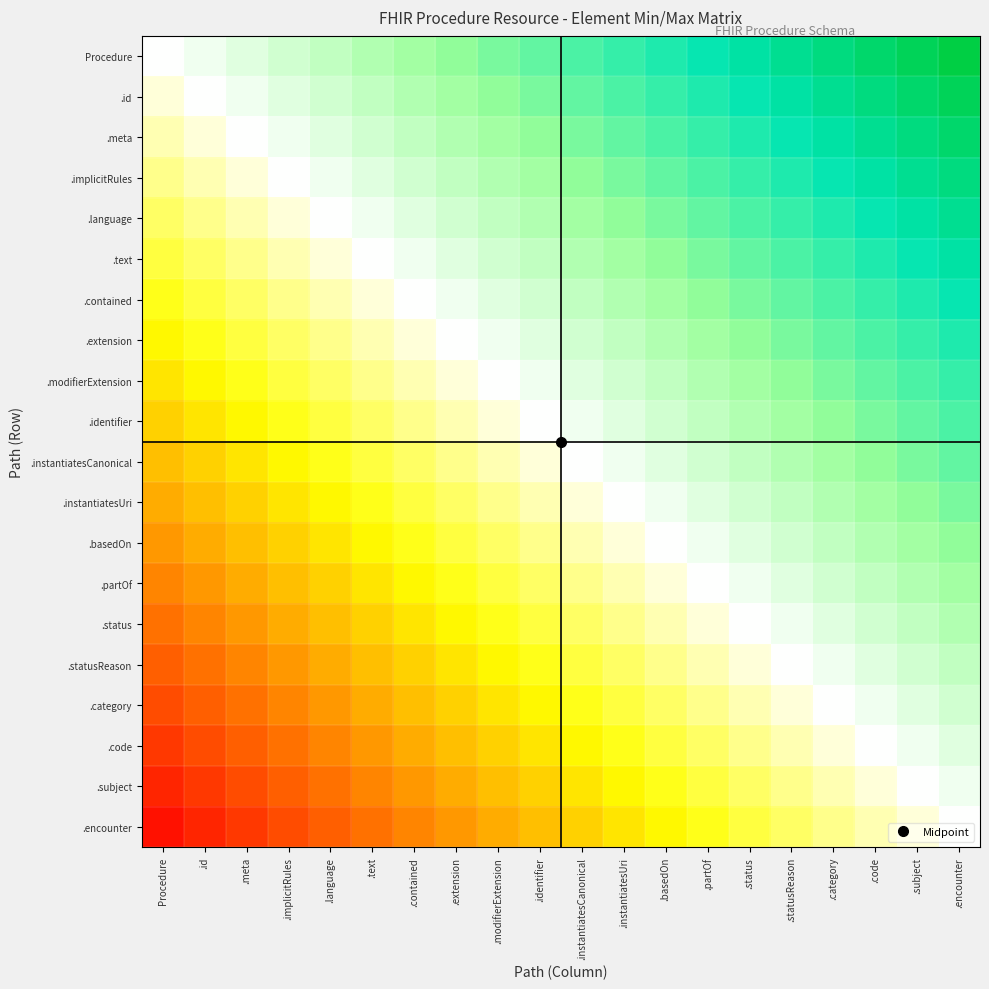

Reading left to right, list all the values displayed in this chart.

Procedure: Procedure=0.0	.id=0.1	.meta=0.1	.implicitRules=0.2	.language=0.2	.text=0.2	.contained=0.3	.extension=0.4	.modifierExtension=0.4	.identifier=0.5	.instantiatesCanonical=0.5	.instantiatesUri=0.5	.basedOn=0.6	.partOf=0.6	.status=0.7	.statusReason=0.8	.category=0.8	.code=0.8	.subject=0.9	.encounter=0.9
.id: Procedure=-0.1	.id=0.0	.meta=0.0	.implicitRules=0.1	.language=0.1	.text=0.2	.contained=0.2	.extension=0.3	.modifierExtension=0.3	.identifier=0.4	.instantiatesCanonical=0.5	.instantiatesUri=0.5	.basedOn=0.6	.partOf=0.6	.status=0.7	.statusReason=0.7	.category=0.8	.code=0.8	.subject=0.8	.encounter=0.9
.meta: Procedure=-0.1	.id=-0.0	.meta=0.0	.implicitRules=0.1	.language=0.1	.text=0.1	.contained=0.2	.extension=0.2	.modifierExtension=0.3	.identifier=0.3	.instantiatesCanonical=0.4	.instantiatesUri=0.4	.basedOn=0.5	.partOf=0.5	.status=0.6	.statusReason=0.7	.category=0.7	.code=0.8	.subject=0.8	.encounter=0.8
.implicitRules: Procedure=-0.2	.id=-0.1	.meta=-0.1	.implicitRules=0.0	.language=0.0	.text=0.1	.contained=0.1	.extension=0.2	.modifierExtension=0.2	.identifier=0.3	.instantiatesCanonical=0.4	.instantiatesUri=0.4	.basedOn=0.5	.partOf=0.5	.status=0.6	.statusReason=0.6	.category=0.6	.code=0.7	.subject=0.8	.encounter=0.8
.language: Procedure=-0.2	.id=-0.1	.meta=-0.1	.implicitRules=-0.0	.language=0.0	.text=0.0	.contained=0.1	.extension=0.2	.modifierExtension=0.2	.identifier=0.2	.instantiatesCanonical=0.3	.instantiatesUri=0.3	.basedOn=0.4	.partOf=0.4	.status=0.5	.statusReason=0.6	.category=0.6	.code=0.7	.subject=0.7	.encounter=0.8
.text: Procedure=-0.2	.id=-0.2	.meta=-0.1	.implicitRules=-0.1	.language=-0.0	.text=0.0	.contained=0.0	.extension=0.1	.modifierExtension=0.2	.identifier=0.2	.instantiatesCanonical=0.3	.instantiatesUri=0.3	.basedOn=0.4	.partOf=0.4	.status=0.5	.statusReason=0.5	.category=0.6	.code=0.6	.subject=0.6	.encounter=0.7
.contained: Procedure=-0.3	.id=-0.2	.meta=-0.2	.implicitRules=-0.1	.language=-0.1	.text=-0.0	.contained=0.0	.extension=0.1	.modifierExtension=0.1	.identifier=0.2	.instantiatesCanonical=0.2	.instantiatesUri=0.2	.basedOn=0.3	.partOf=0.3	.status=0.4	.statusReason=0.5	.category=0.5	.code=0.6	.subject=0.6	.encounter=0.7
.extension: Procedure=-0.4	.id=-0.3	.meta=-0.2	.implicitRules=-0.2	.language=-0.2	.text=-0.1	.contained=-0.1	.extension=0.0	.modifierExtension=0.0	.identifier=0.1	.instantiatesCanonical=0.2	.instantiatesUri=0.2	.basedOn=0.2	.partOf=0.3	.status=0.3	.statusReason=0.4	.category=0.4	.code=0.5	.subject=0.5	.encounter=0.6
.modifierExtension: Procedure=-0.4	.id=-0.3	.meta=-0.3	.implicitRules=-0.2	.language=-0.2	.text=-0.2	.contained=-0.1	.extension=-0.0	.modifierExtension=0.0	.identifier=0.0	.instantiatesCanonical=0.1	.instantiatesUri=0.1	.basedOn=0.2	.partOf=0.2	.status=0.3	.statusReason=0.4	.category=0.4	.code=0.5	.subject=0.5	.encounter=0.6
.identifier: Procedure=-0.5	.id=-0.4	.meta=-0.3	.implicitRules=-0.3	.language=-0.2	.text=-0.2	.contained=-0.2	.extension=-0.1	.modifierExtension=-0.0	.identifier=0.0	.instantiatesCanonical=0.1	.instantiatesUri=0.1	.basedOn=0.2	.partOf=0.2	.status=0.2	.statusReason=0.3	.category=0.3	.code=0.4	.subject=0.4	.encounter=0.5
.instantiatesCanonical: Procedure=-0.5	.id=-0.5	.meta=-0.4	.implicitRules=-0.4	.language=-0.3	.text=-0.3	.contained=-0.2	.extension=-0.2	.modifierExtension=-0.1	.identifier=-0.1	.instantiatesCanonical=0.0	.instantiatesUri=0.0	.basedOn=0.1	.partOf=0.1	.status=0.2	.statusReason=0.2	.category=0.3	.code=0.3	.subject=0.4	.encounter=0.4
.instantiatesUri: Procedure=-0.5	.id=-0.5	.meta=-0.4	.implicitRules=-0.4	.language=-0.3	.text=-0.3	.contained=-0.2	.extension=-0.2	.modifierExtension=-0.1	.identifier=-0.1	.instantiatesCanonical=-0.0	.instantiatesUri=0.0	.basedOn=0.1	.partOf=0.1	.status=0.2	.statusReason=0.2	.category=0.2	.code=0.3	.subject=0.3	.encounter=0.4
.basedOn: Procedure=-0.6	.id=-0.6	.meta=-0.5	.implicitRules=-0.5	.language=-0.4	.text=-0.4	.contained=-0.3	.extension=-0.2	.modifierExtension=-0.2	.identifier=-0.2	.instantiatesCanonical=-0.1	.instantiatesUri=-0.1	.basedOn=0.0	.partOf=0.0	.status=0.1	.statusReason=0.2	.category=0.2	.code=0.2	.subject=0.3	.encounter=0.3
.partOf: Procedure=-0.6	.id=-0.6	.meta=-0.5	.implicitRules=-0.5	.language=-0.4	.text=-0.4	.contained=-0.3	.extension=-0.3	.modifierExtension=-0.2	.identifier=-0.2	.instantiatesCanonical=-0.1	.instantiatesUri=-0.1	.basedOn=-0.0	.partOf=0.0	.status=0.1	.statusReason=0.1	.category=0.2	.code=0.2	.subject=0.2	.encounter=0.3
.status: Procedure=-0.7	.id=-0.7	.meta=-0.6	.implicitRules=-0.6	.language=-0.5	.text=-0.5	.contained=-0.4	.extension=-0.3	.modifierExtension=-0.3	.identifier=-0.2	.instantiatesCanonical=-0.2	.instantiatesUri=-0.2	.basedOn=-0.1	.partOf=-0.1	.status=0.0	.statusReason=0.1	.category=0.1	.code=0.2	.subject=0.2	.encounter=0.2
.statusReason: Procedure=-0.8	.id=-0.7	.meta=-0.7	.implicitRules=-0.6	.language=-0.6	.text=-0.5	.contained=-0.5	.extension=-0.4	.modifierExtension=-0.4	.identifier=-0.3	.instantiatesCanonical=-0.2	.instantiatesUri=-0.2	.basedOn=-0.2	.partOf=-0.1	.status=-0.1	.statusReason=0.0	.category=0.0	.code=0.1	.subject=0.1	.encounter=0.2
.category: Procedure=-0.8	.id=-0.8	.meta=-0.7	.implicitRules=-0.6	.language=-0.6	.text=-0.6	.contained=-0.5	.extension=-0.4	.modifierExtension=-0.4	.identifier=-0.3	.instantiatesCanonical=-0.3	.instantiatesUri=-0.2	.basedOn=-0.2	.partOf=-0.2	.status=-0.1	.statusReason=-0.0	.category=0.0	.code=0.1	.subject=0.1	.encounter=0.2
.code: Procedure=-0.8	.id=-0.8	.meta=-0.8	.implicitRules=-0.7	.language=-0.7	.text=-0.6	.contained=-0.6	.extension=-0.5	.modifierExtension=-0.5	.identifier=-0.4	.instantiatesCanonical=-0.3	.instantiatesUri=-0.3	.basedOn=-0.2	.partOf=-0.2	.status=-0.2	.statusReason=-0.1	.category=-0.1	.code=0.0	.subject=0.0	.encounter=0.1
.subject: Procedure=-0.9	.id=-0.8	.meta=-0.8	.implicitRules=-0.8	.language=-0.7	.text=-0.6	.contained=-0.6	.extension=-0.5	.modifierExtension=-0.5	.identifier=-0.4	.instantiatesCanonical=-0.4	.instantiatesUri=-0.3	.basedOn=-0.3	.partOf=-0.2	.status=-0.2	.statusReason=-0.1	.category=-0.1	.code=-0.0	.subject=0.0	.encounter=0.1
.encounter: Procedure=-0.9	.id=-0.9	.meta=-0.8	.implicitRules=-0.8	.language=-0.8	.text=-0.7	.contained=-0.7	.extension=-0.6	.modifierExtension=-0.6	.identifier=-0.5	.instantiatesCanonical=-0.4	.instantiatesUri=-0.4	.basedOn=-0.3	.partOf=-0.3	.status=-0.2	.statusReason=-0.2	.category=-0.2	.code=-0.1	.subject=-0.1	.encounter=0.0